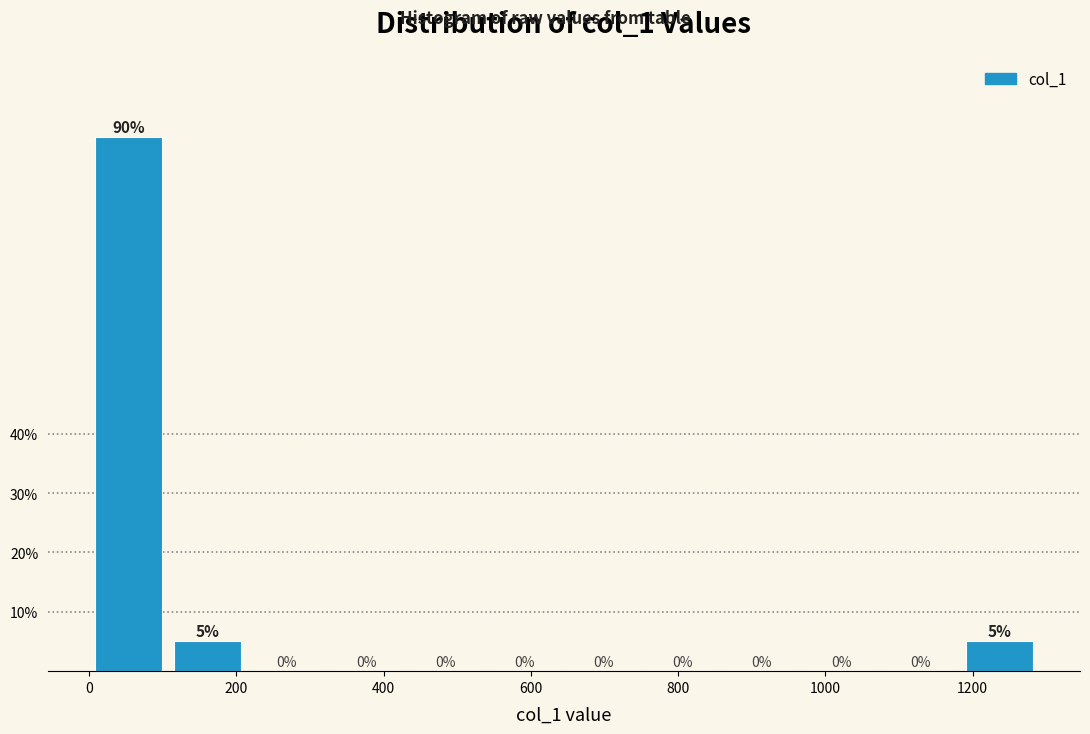

How tall is the bar that spans 0 to 100 on the x-axis? The bar edges are not printed on the chart, so give them approximately, as read against the axis.

90